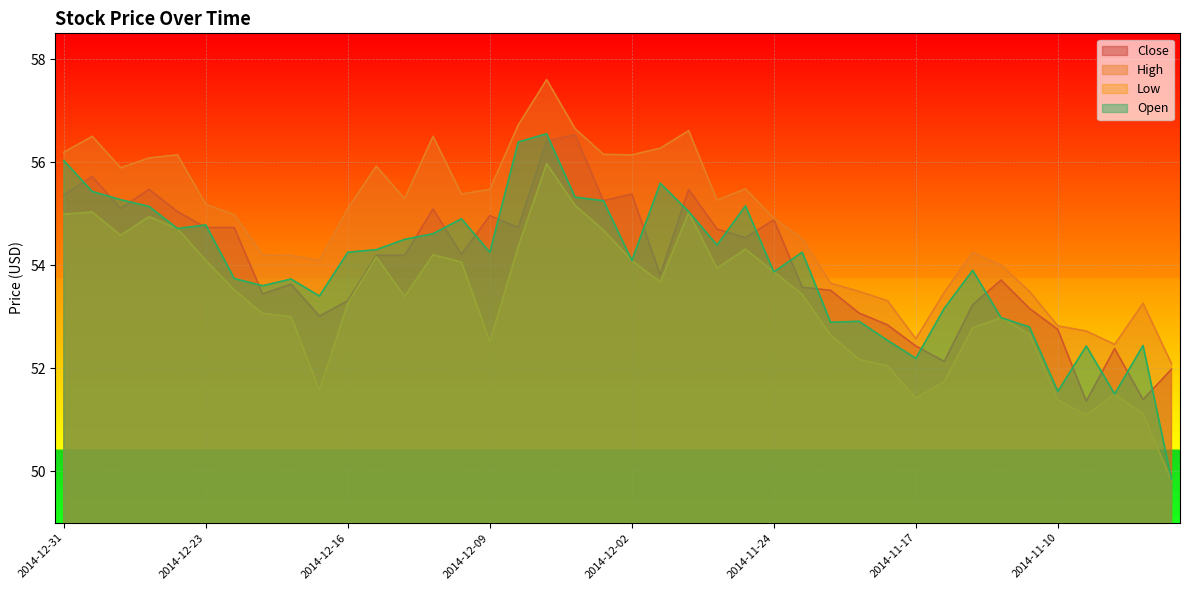

True or false: Low and Close cross at least once.

False